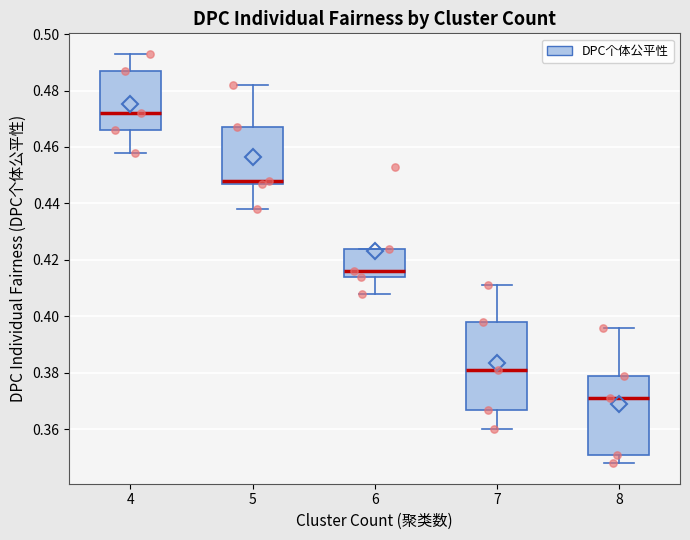

Where is the lower edge of the box at x = 5 on the y-axis? The values are not printed on the chart, so give them approximately, as read against the axis.

0.448